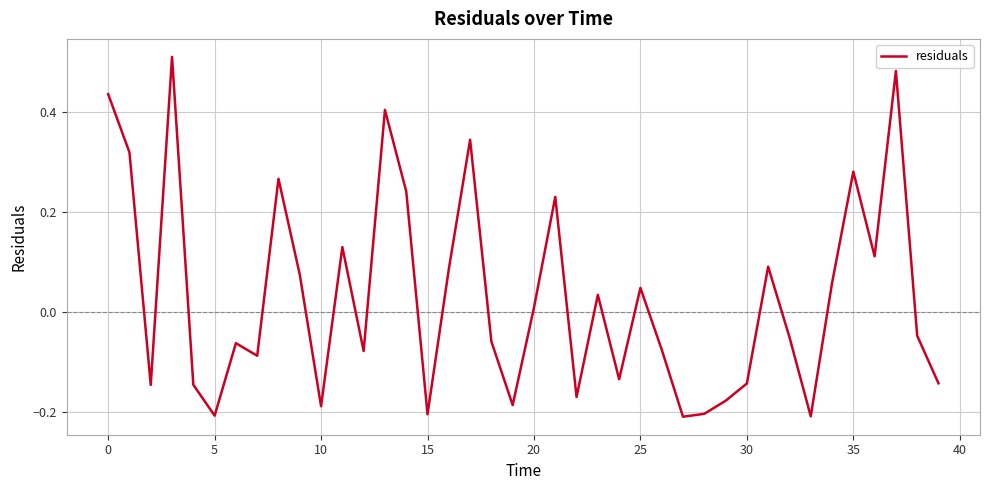

What is the difference between the maximum and minimum values?

0.7